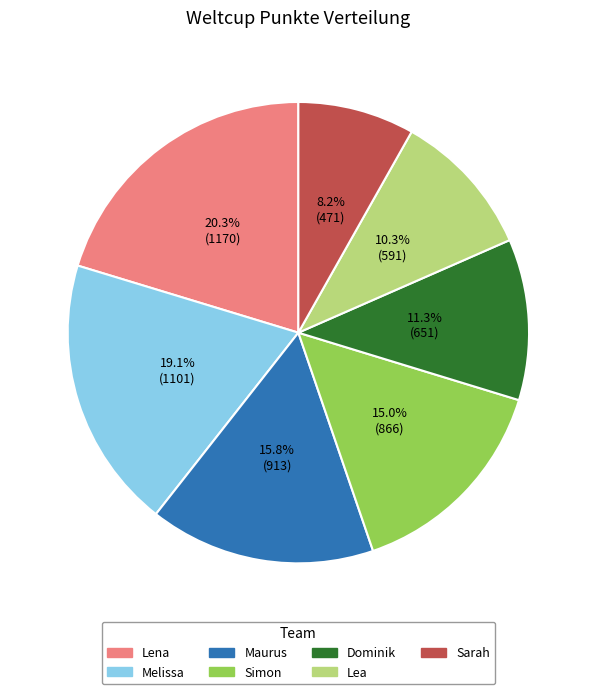

What portion of the pie excludes Dominik?

88.7%